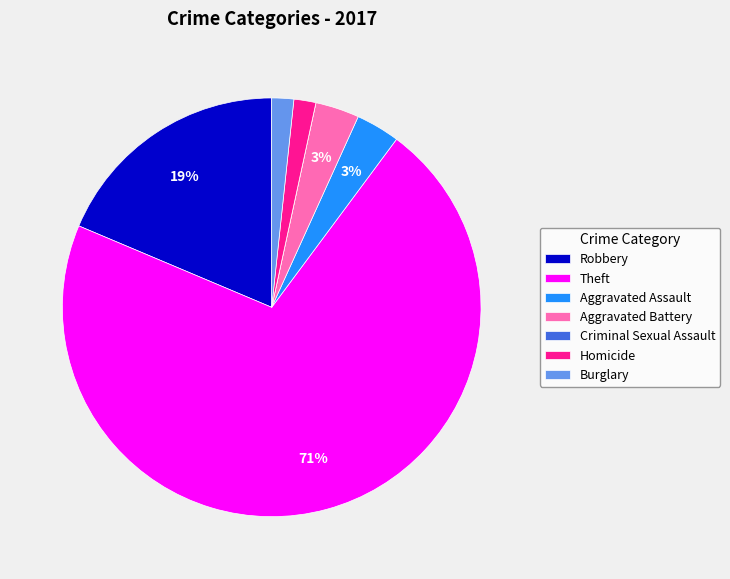

True or false: Homicide accounts for 2% of the total.

True